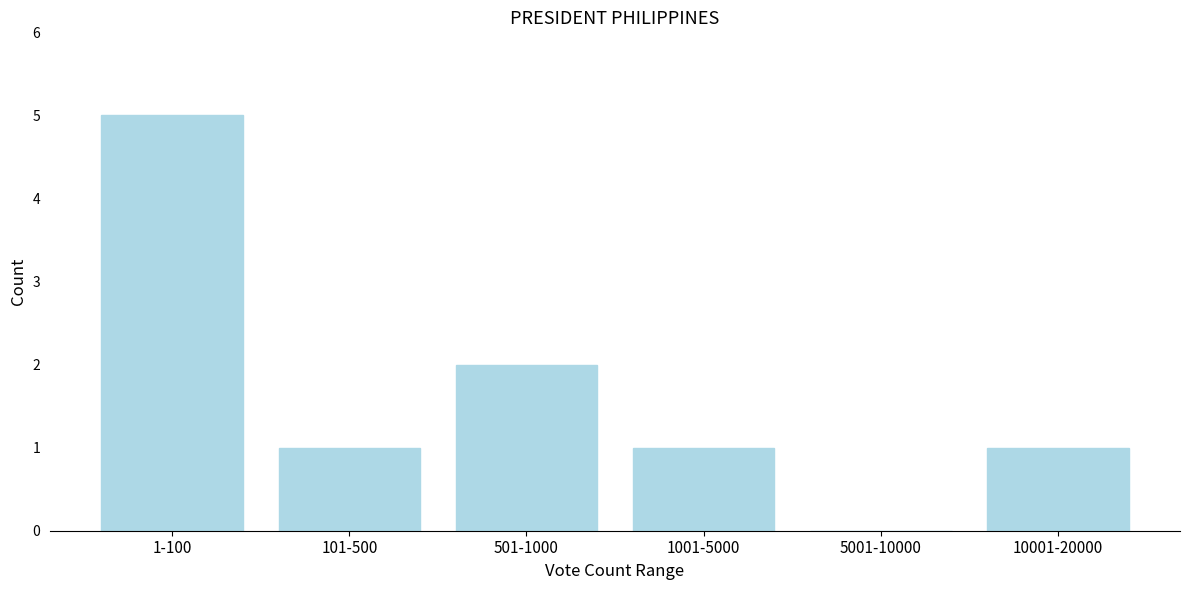

Reading left to right, extract all data points from this chart.

1-100=5	101-500=1	501-1000=2	1001-5000=1	5001-10000=0	10001-20000=1